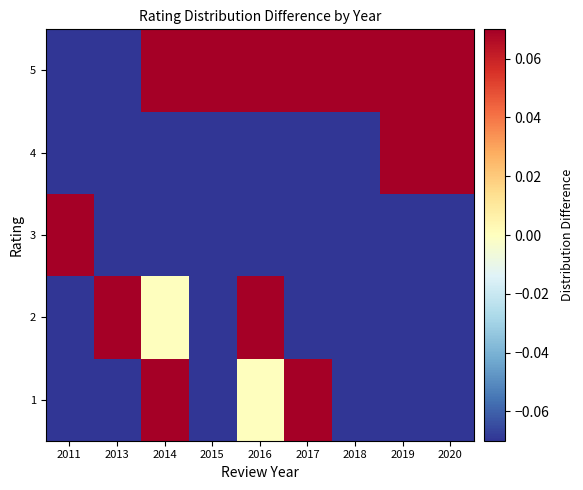

List the series in order of their peak value, highest first.

5, 1, 2, 3, 4